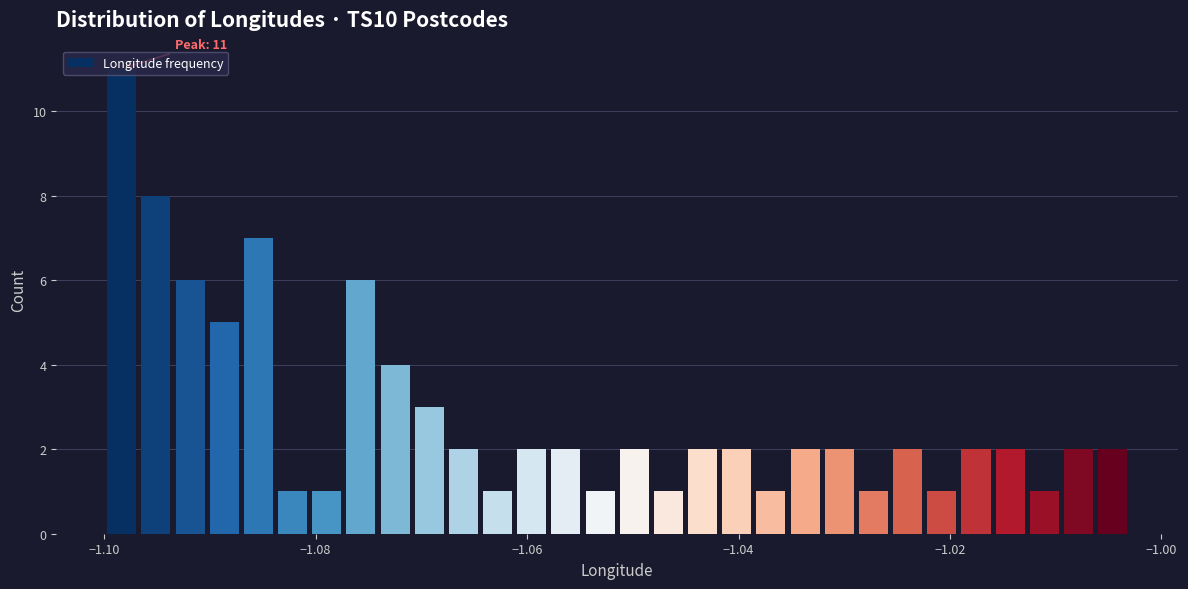

Read against the x-axis, roughly where is the centre of the tallest bar?

-1.098